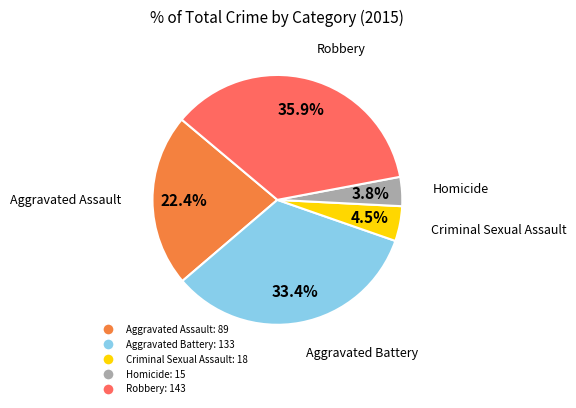

Does Homicide account for over 50% of the chart?

No